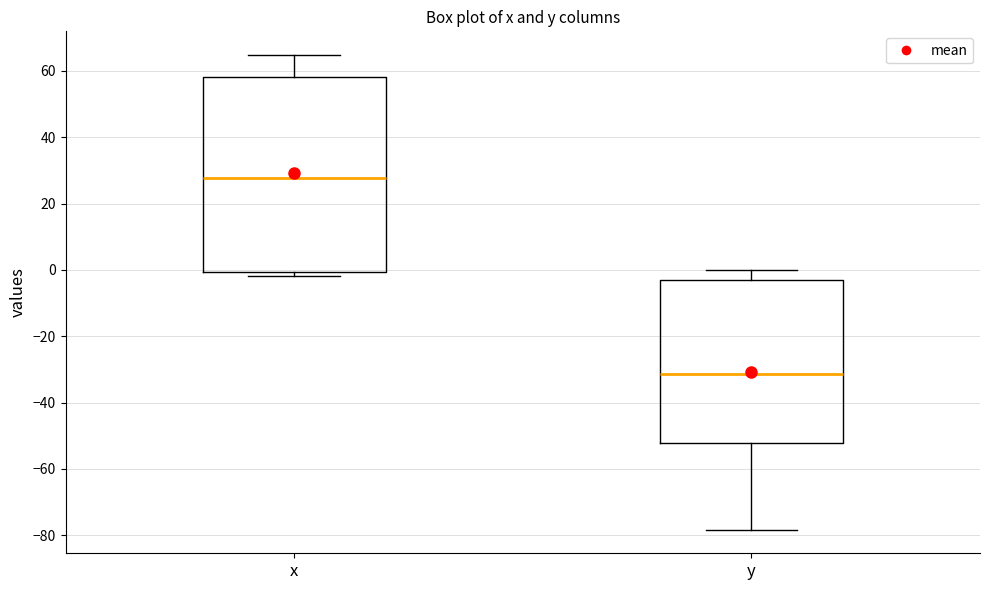

Reading left to right, read every box against the y-axis: the position of its median line, the range the box covers, and the ends of its whiskers. The values are not printed on the chart, so give them approximately, as read against the axis.

x: median 28, box 0 to 58, whiskers -2 to 64
y: median -32, box -52 to -4, whiskers -78 to 0